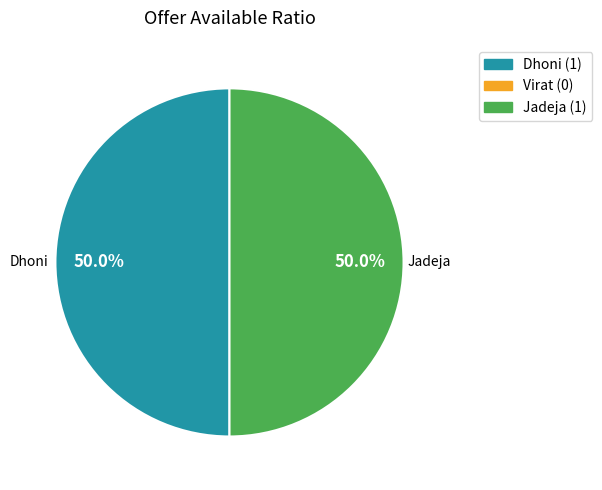

How many segments does this pie chart have?

2